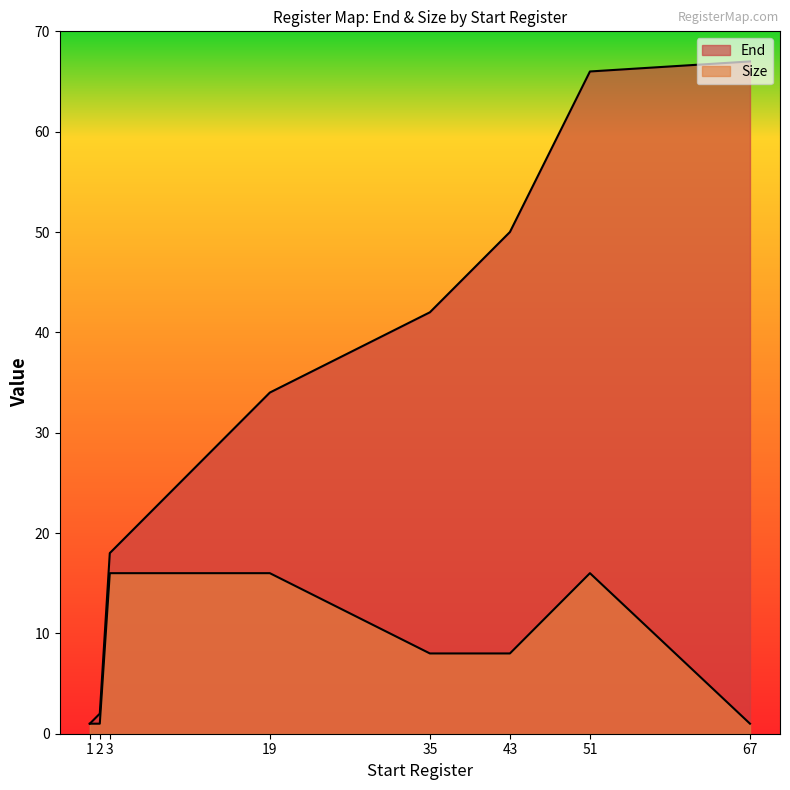

Between 67 and 19, which is larger?

67